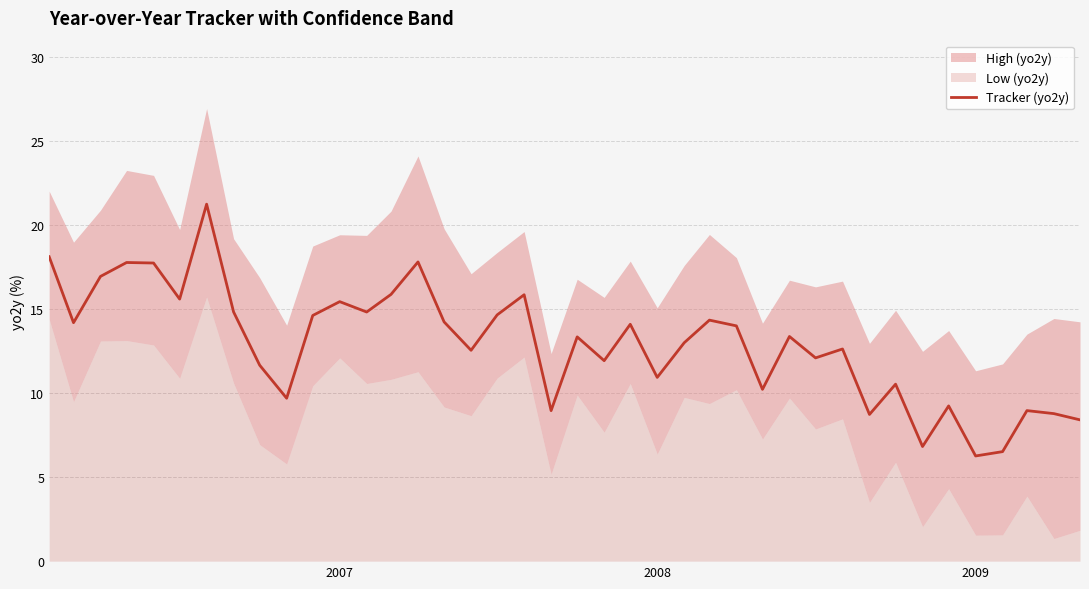

The chart shows a value of 15.4 at 2007. True or false?

True